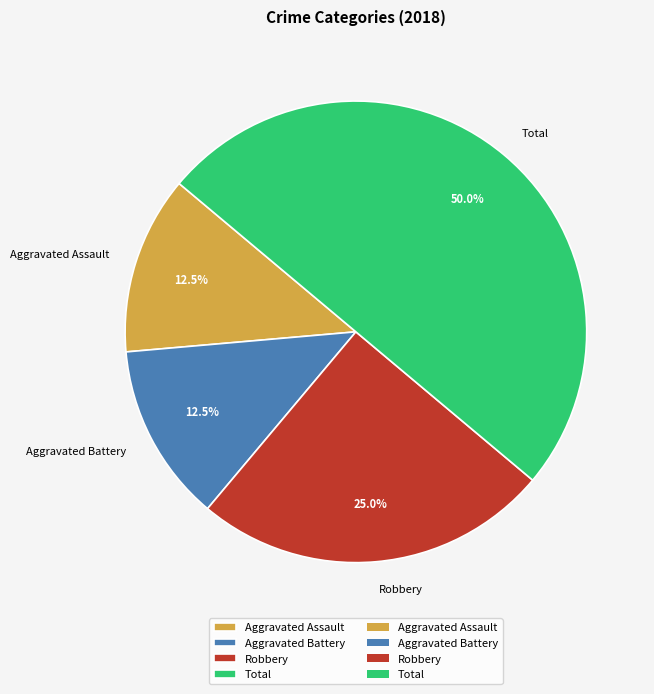

Which slice is the largest?

Total